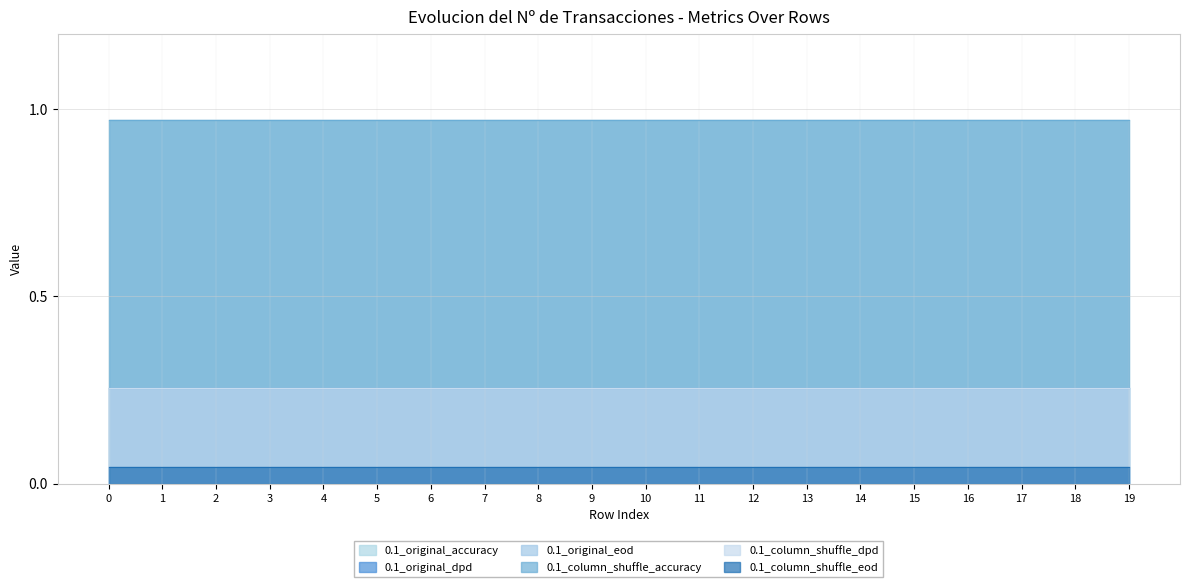

Count the number of categories in the chart.

20